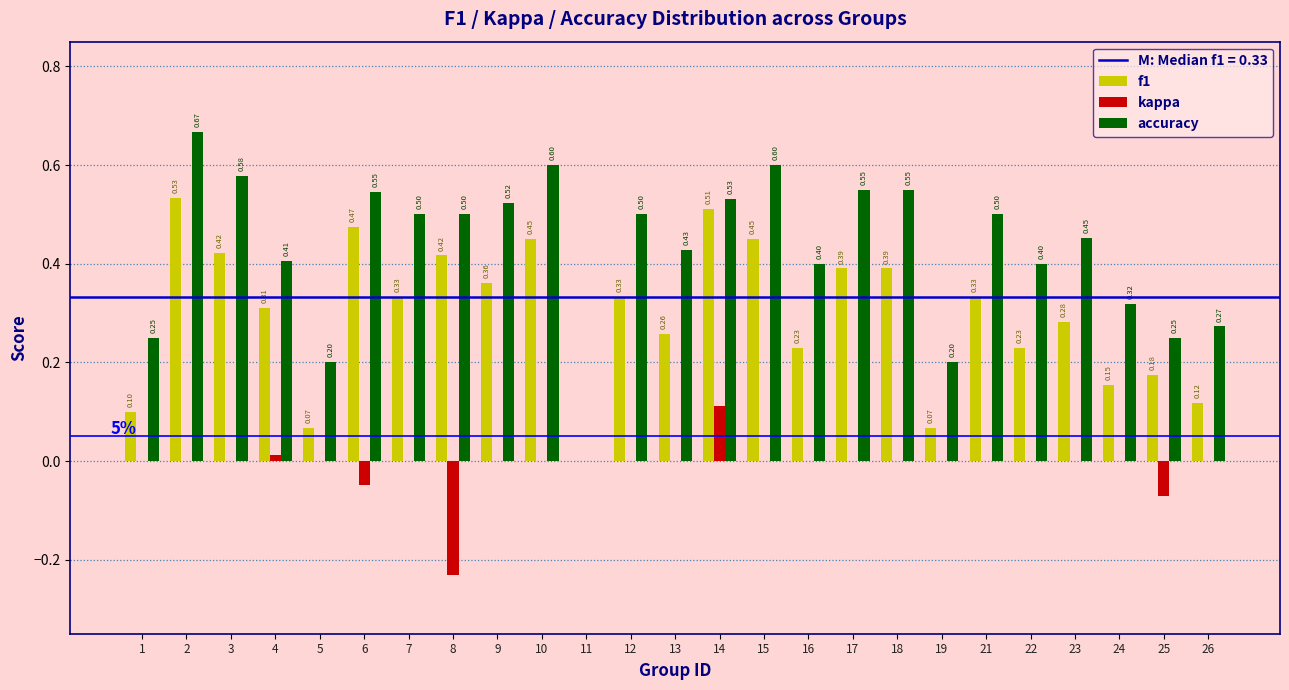

What is the sum of all f1 values?

7.4